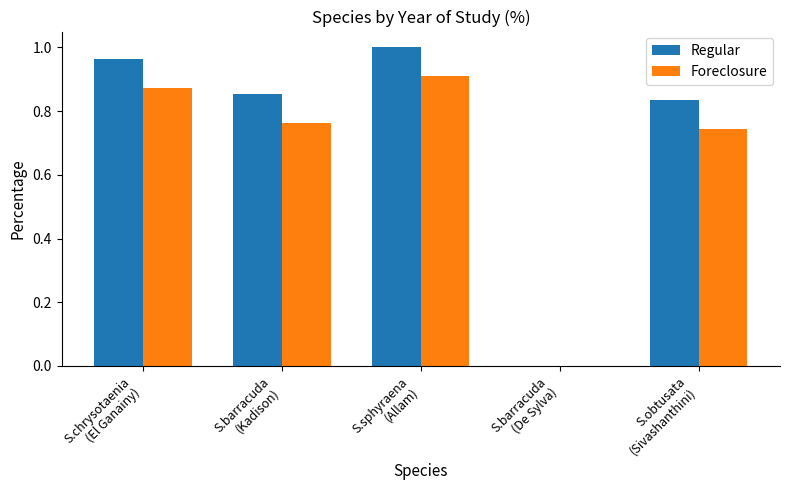

What is the sum of all Regular values?

3.7